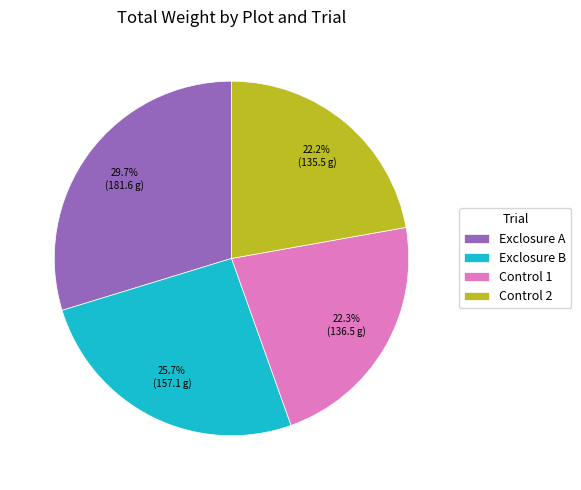

Is there a majority slice in this chart?

No